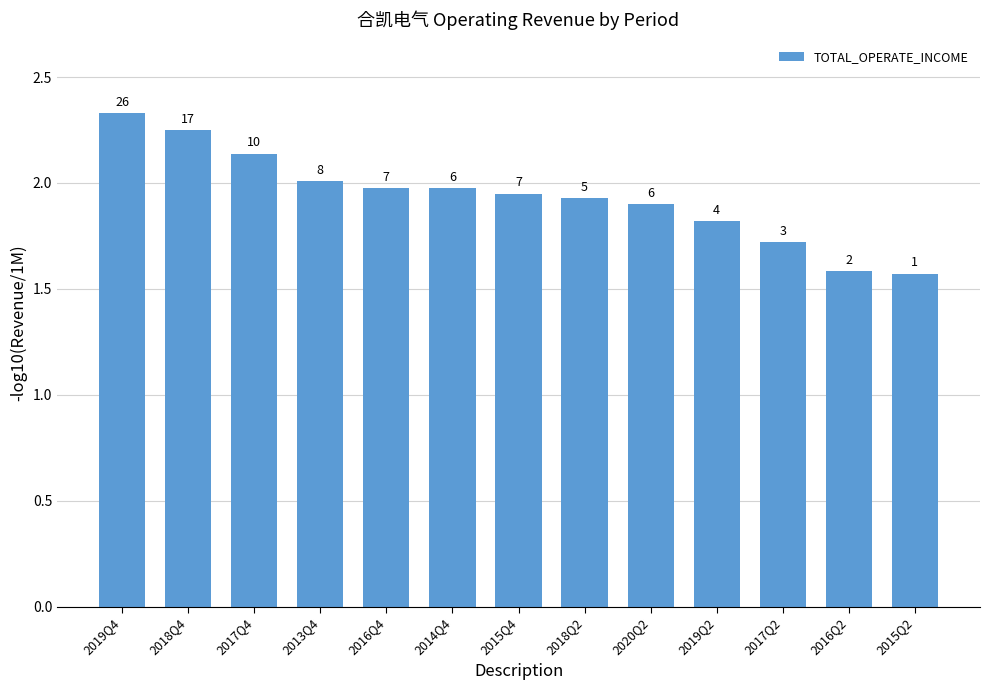

What is the label of the 11th bar from the left?

2017Q2